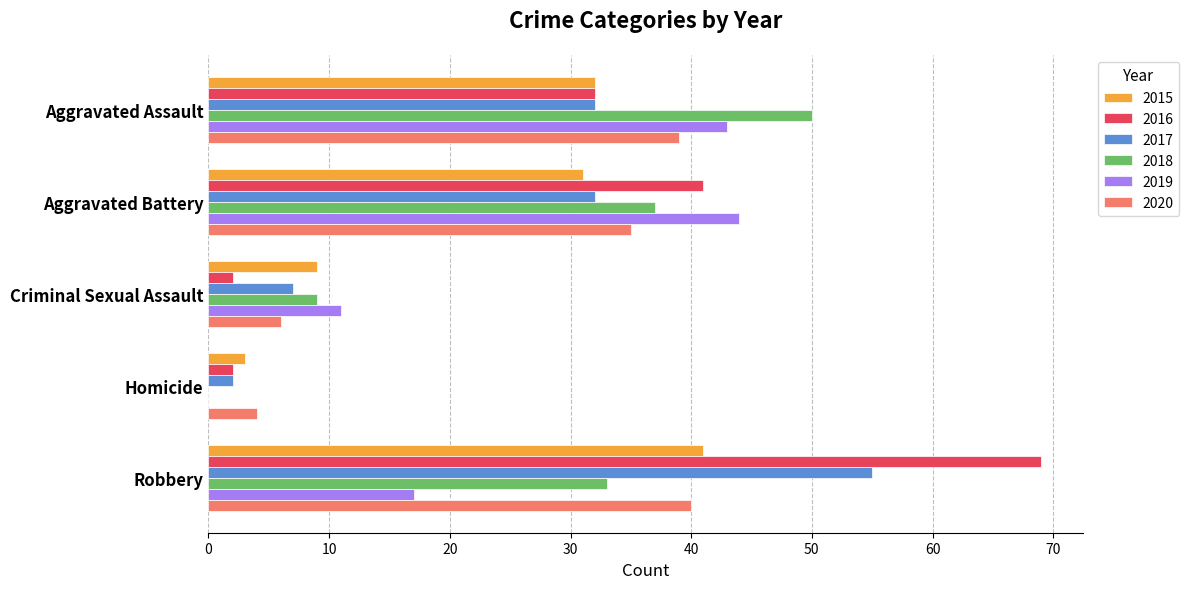

What are all the series names shown in the legend?

2015, 2016, 2017, 2018, 2019, 2020